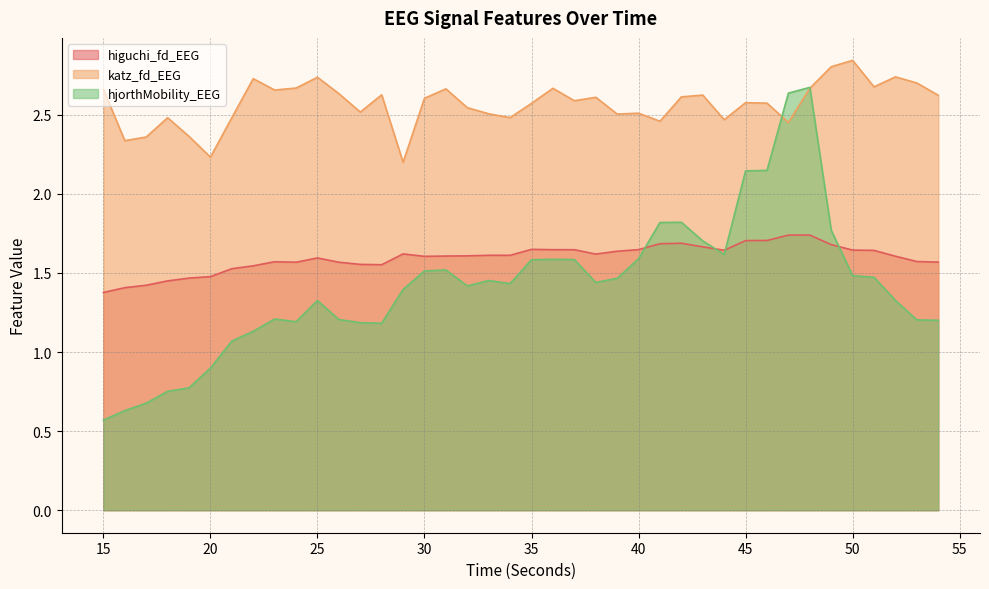

True or false: hjorthMobility_EEG and katz_fd_EEG cross at least once.

True